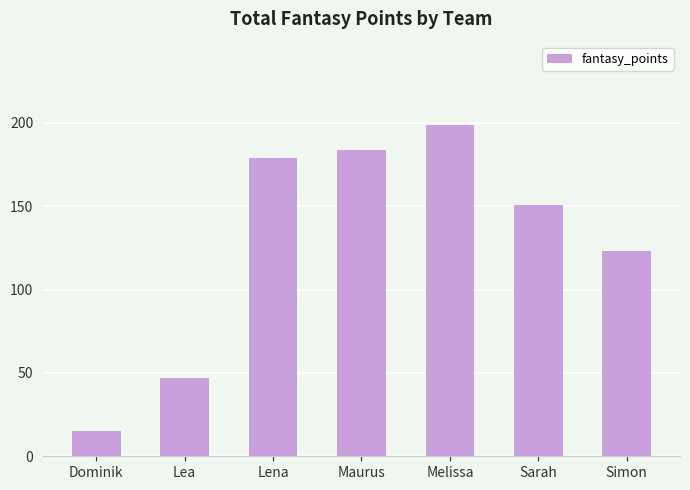

Reading right to left, list all the values displayed in this chart.

123	151	199	184	179	47	15